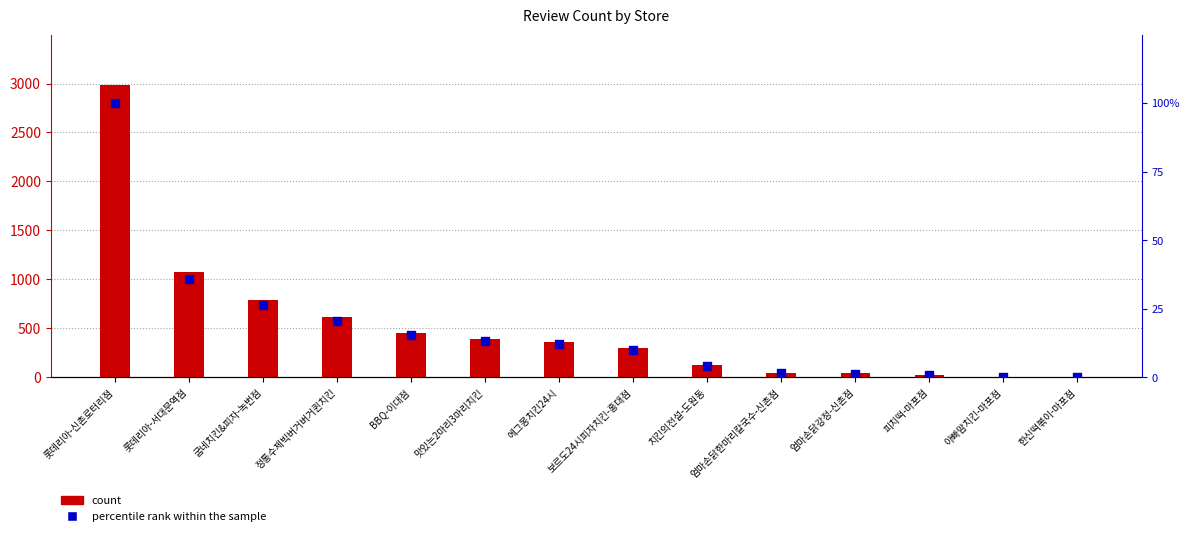

Which series has the largest Y range (max minus min)?

review count